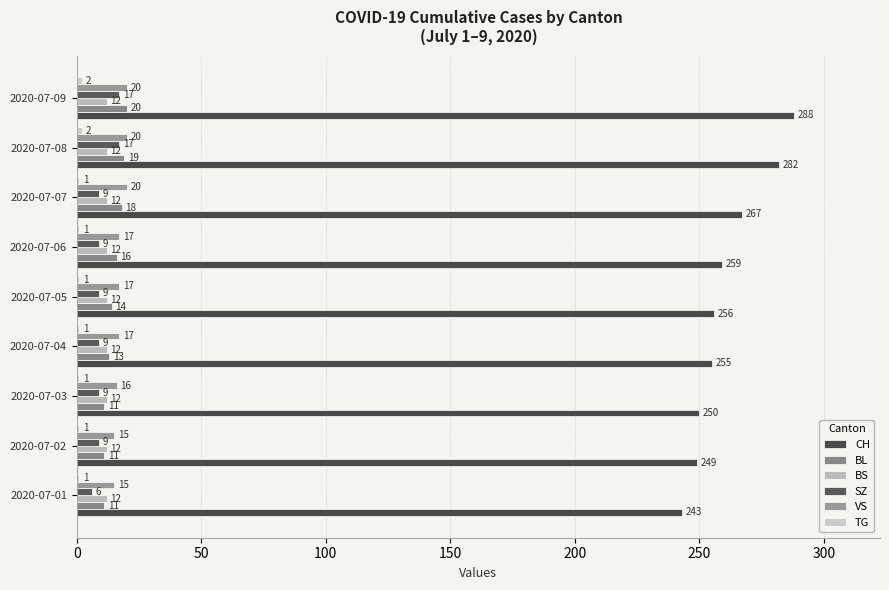

How many categories are shown in the chart?

9